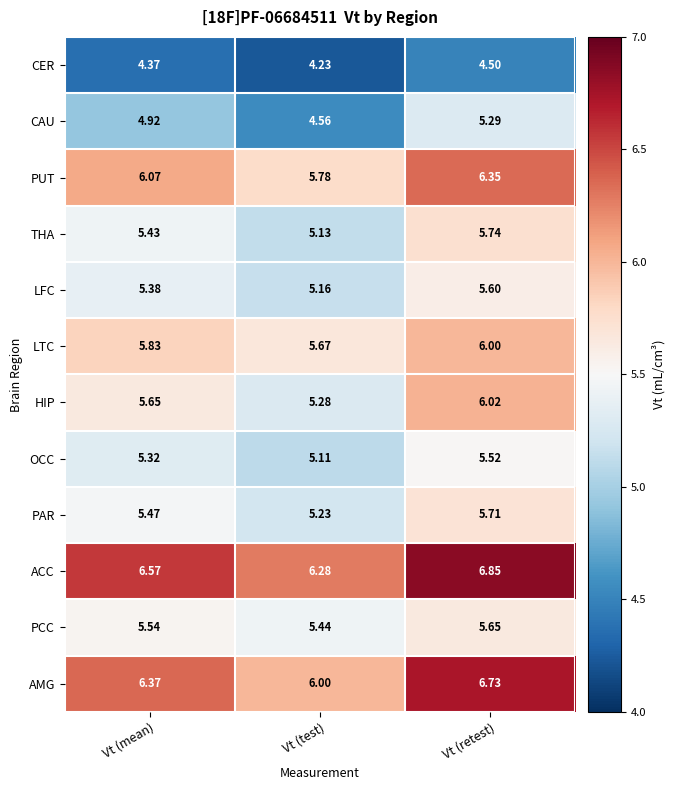

At which category is the sum across all series the highest?

Vt (retest)